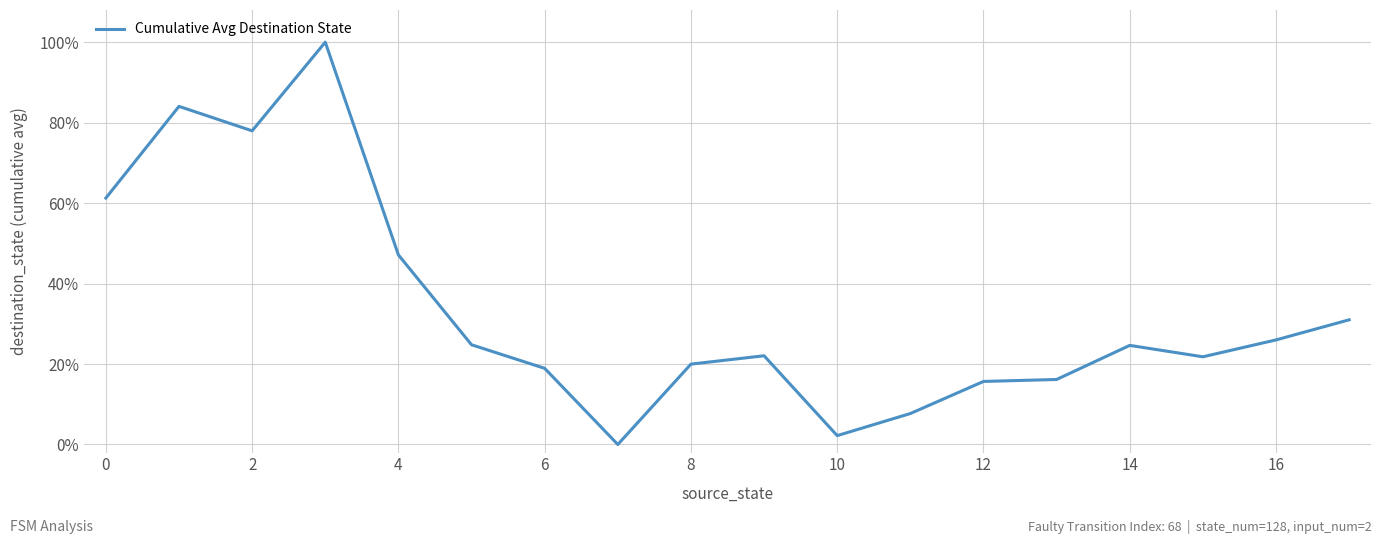

What is the value of the 3rd point from the left?

0.8